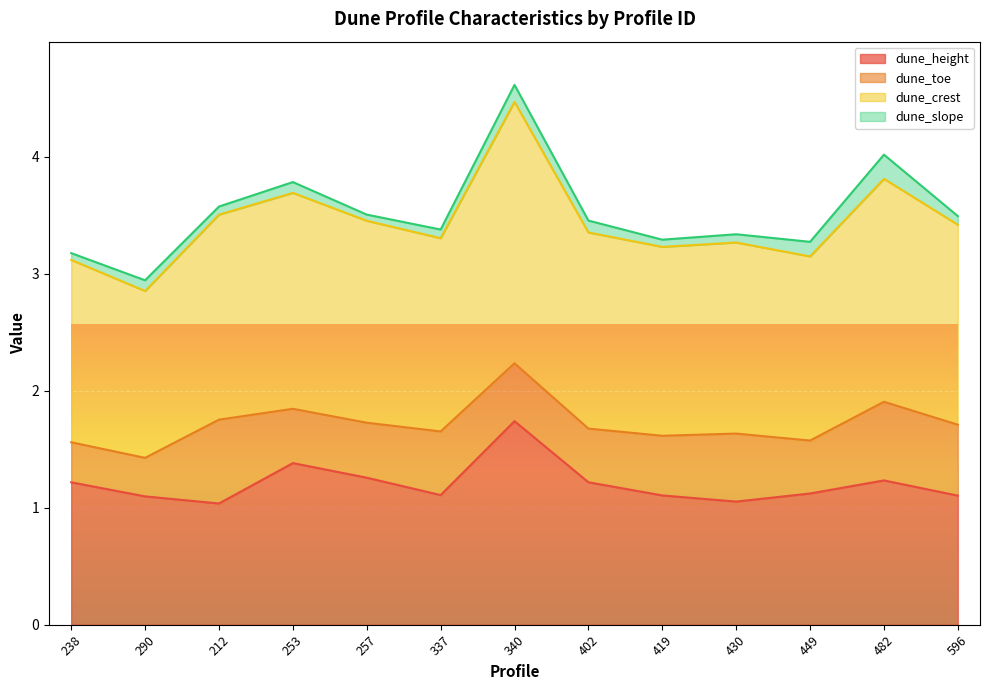

What is the difference between the maximum and second lowest values in the dune_crest series?

0.7